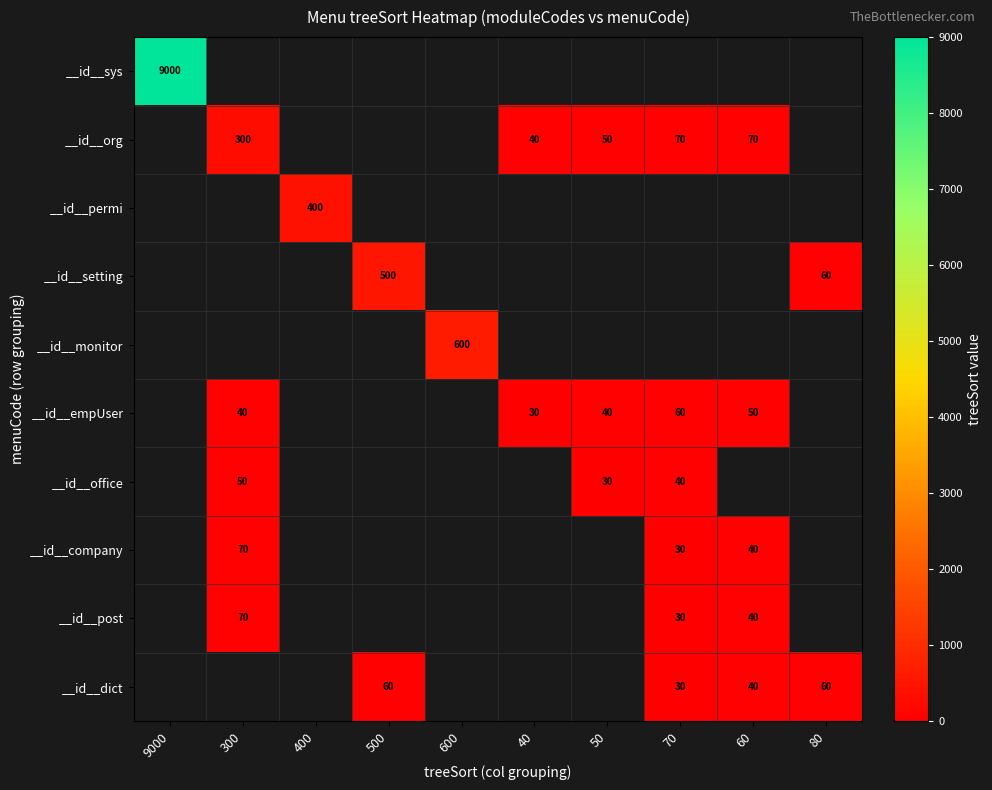

Is the value of __id__dict at 500 greater than the value of __id__empUser at 300?

Yes